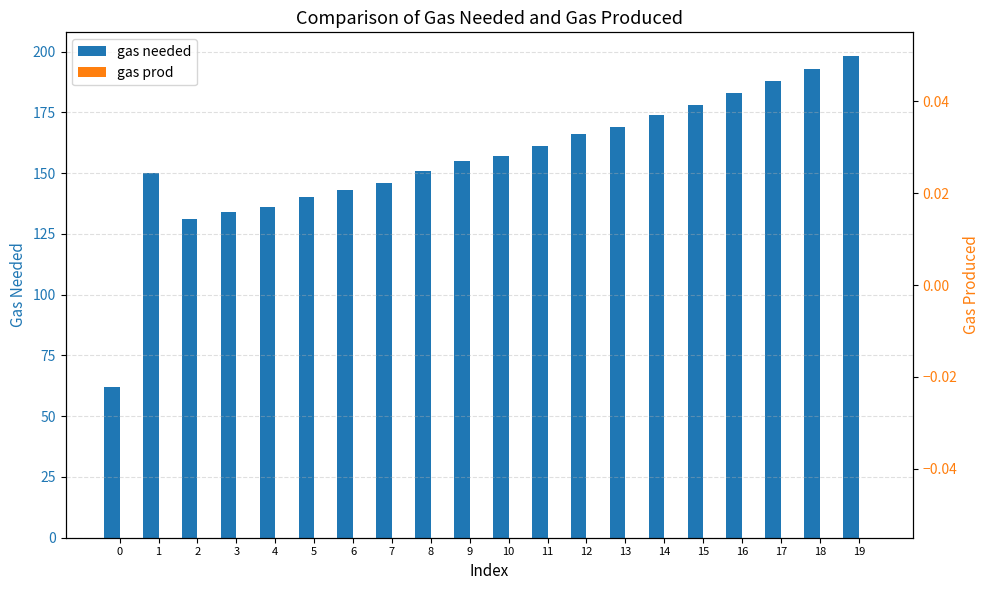

The gas prod series shows 0 at 12. True or false?

True